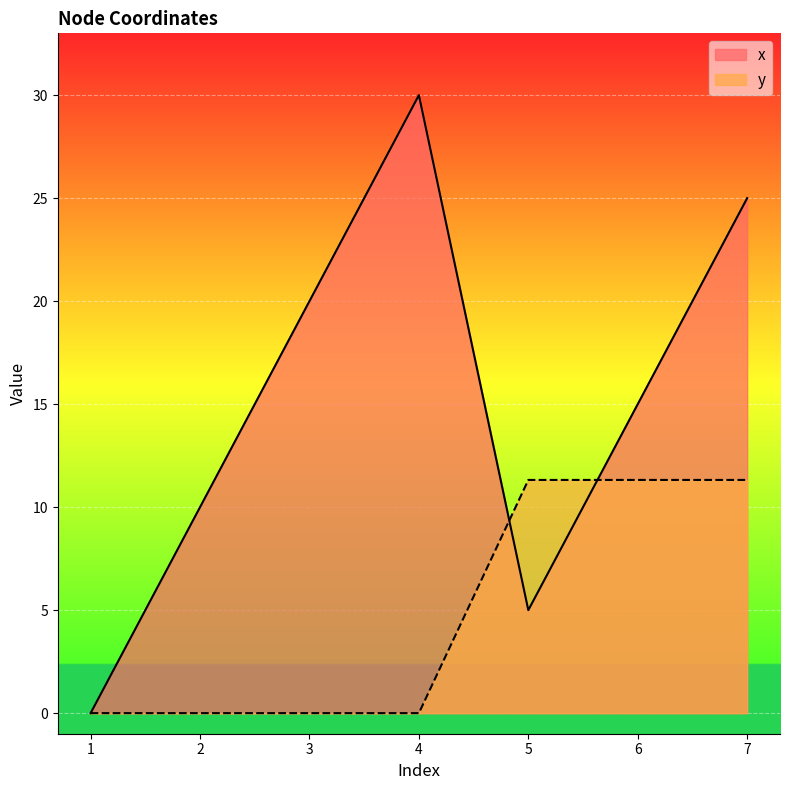

Which category has the lowest value across all series?

1